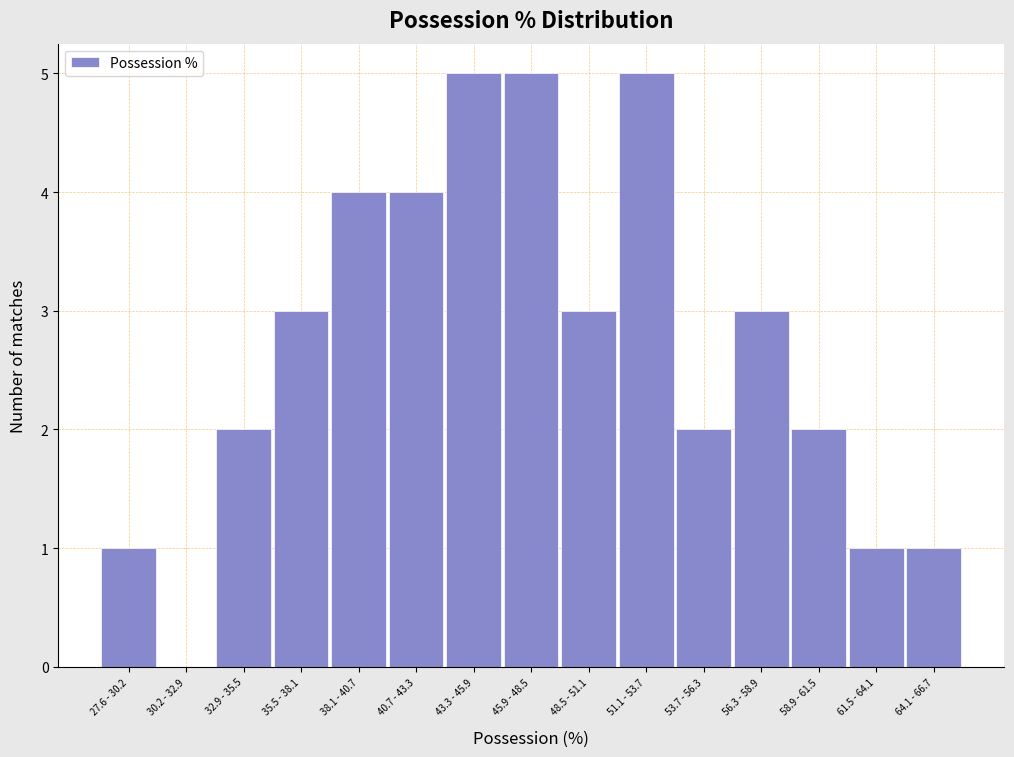

Reading left to right, transcribe all the data shown in this chart.

27.6 - 30.2=1	30.2 - 32.9=0	32.9 - 35.5=2	35.5 - 38.1=3	38.1 - 40.7=4	40.7 - 43.3=4	43.3 - 45.9=5	45.9 - 48.5=5	48.5 - 51.1=3	51.1 - 53.7=5	53.7 - 56.3=2	56.3 - 58.9=3	58.9 - 61.5=2	61.5 - 64.1=1	64.1 - 66.7=1